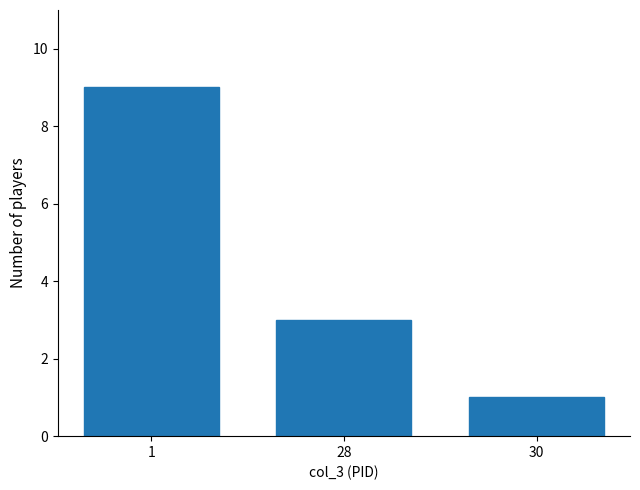

Which has a higher value, 28 or 30?

28